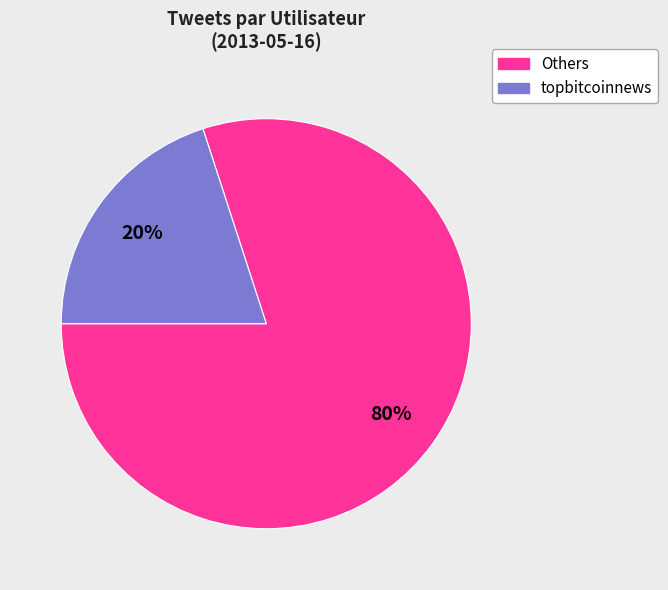

To the nearest percent, what is the average slice percentage?

50%